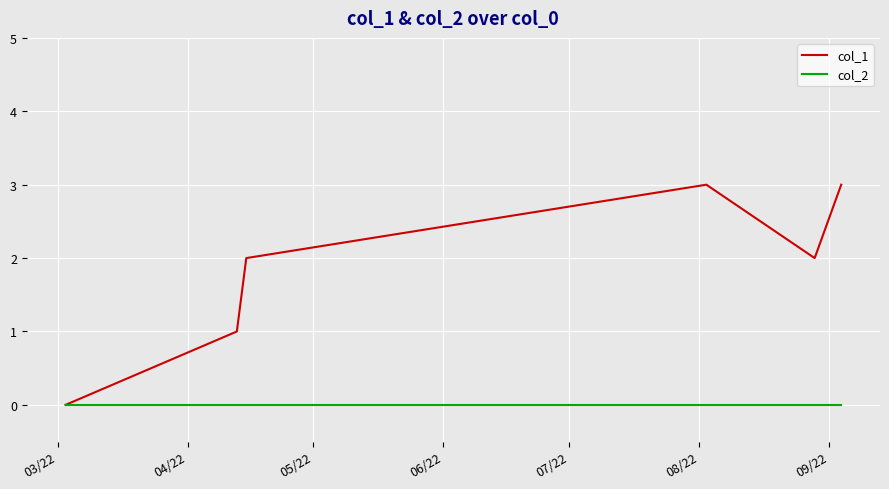

What is the greatest value displayed?

3